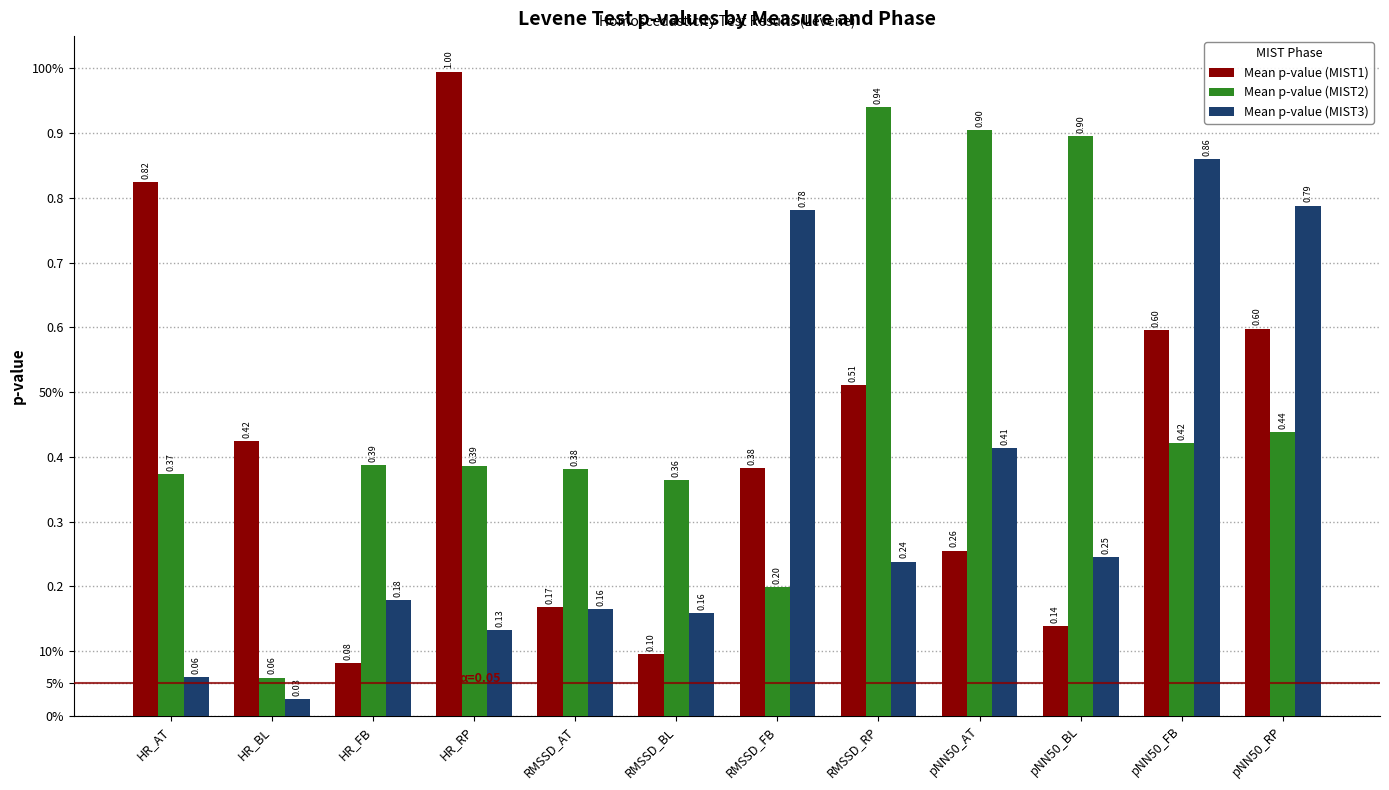

Reading left to right, transcribe all the data shown in this chart.

Mean p-value (MIST1): 0.8	0.4	0.1	1.0	0.2	0.1	0.4	0.5	0.3	0.1	0.6	0.6
Mean p-value (MIST2): 0.4	0.1	0.4	0.4	0.4	0.4	0.2	0.9	0.9	0.9	0.4	0.4
Mean p-value (MIST3): 0.1	0.0	0.2	0.1	0.2	0.2	0.8	0.2	0.4	0.2	0.9	0.8